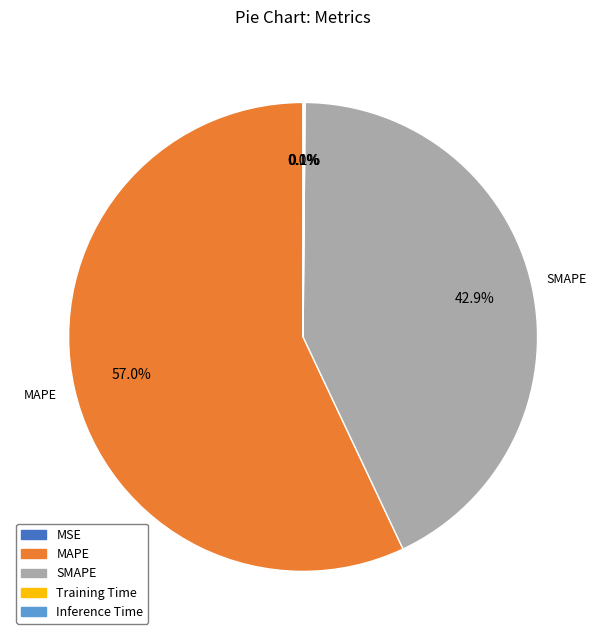

What percentage is NOT represented by SMAPE?

57.1%